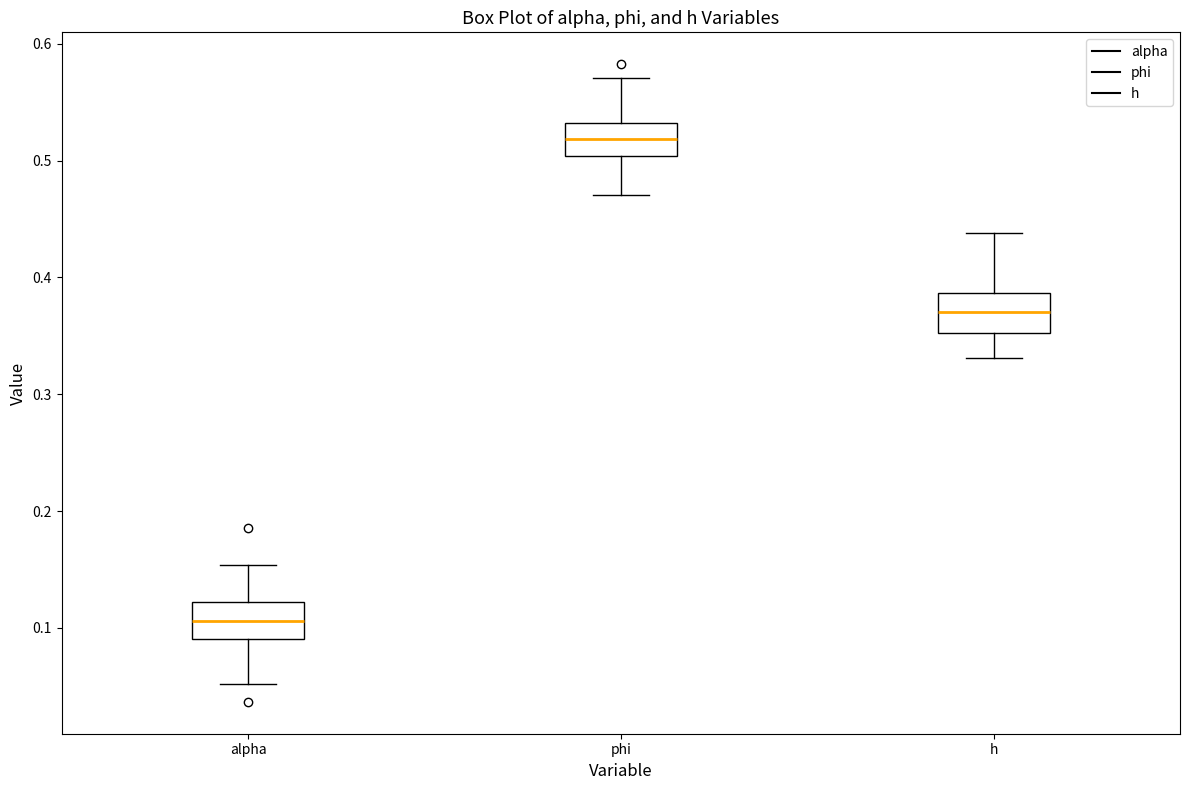

Reading left to right, transcribe this box plot: for each box, give where its median line is, the range the box spans, and where its two whiskers end, as read against the y-axis. The values are not printed on the chart, so give them approximately, as read against the axis.

alpha: median 0.11, box 0.09 to 0.12, whiskers 0.05 to 0.15
phi: median 0.52, box 0.50 to 0.53, whiskers 0.47 to 0.57
h: median 0.37, box 0.35 to 0.39, whiskers 0.33 to 0.44